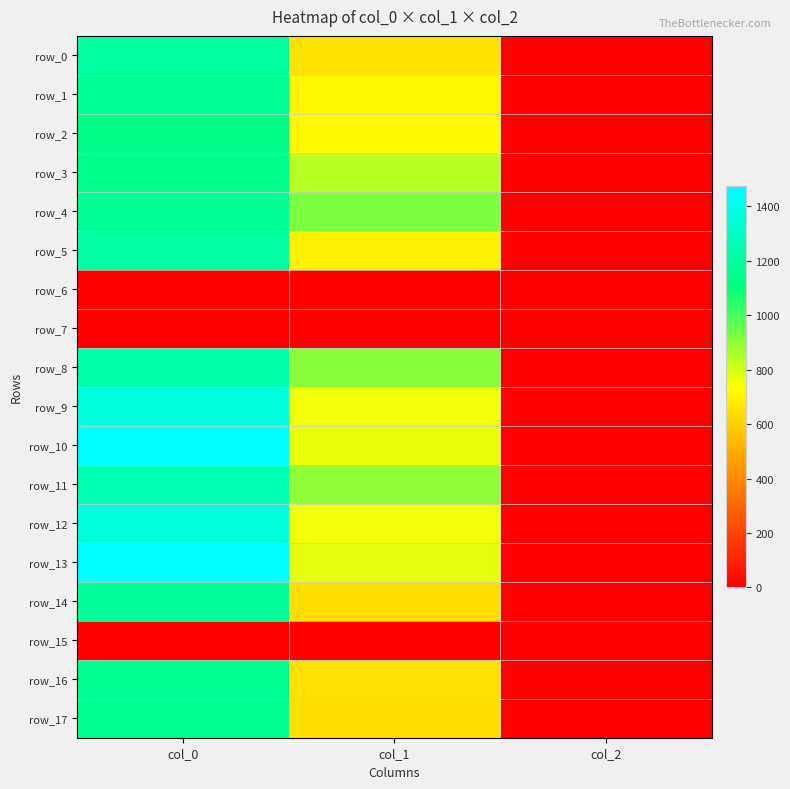

Is it true that row_17 equals 1160.0 at col_0?

True